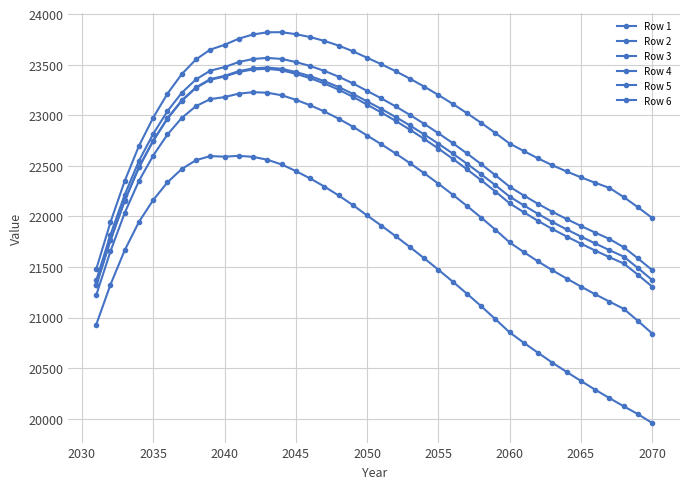

At which label is Row 5 closest to 22035?

2035